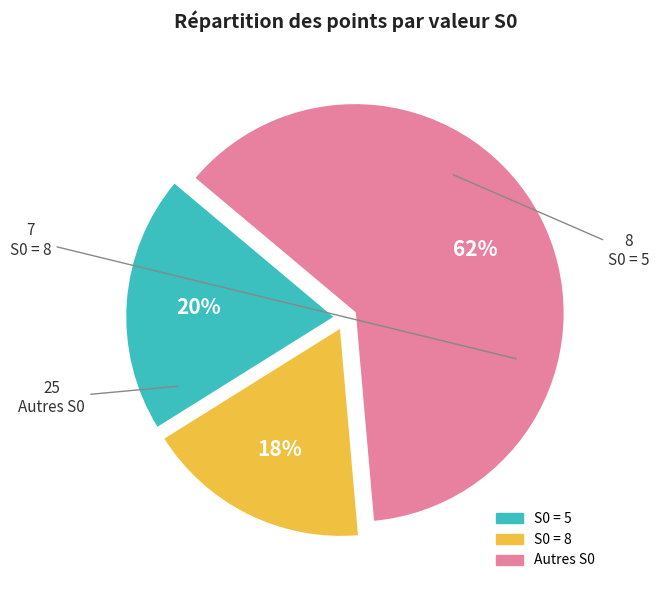

How many slices are in this pie chart?

3